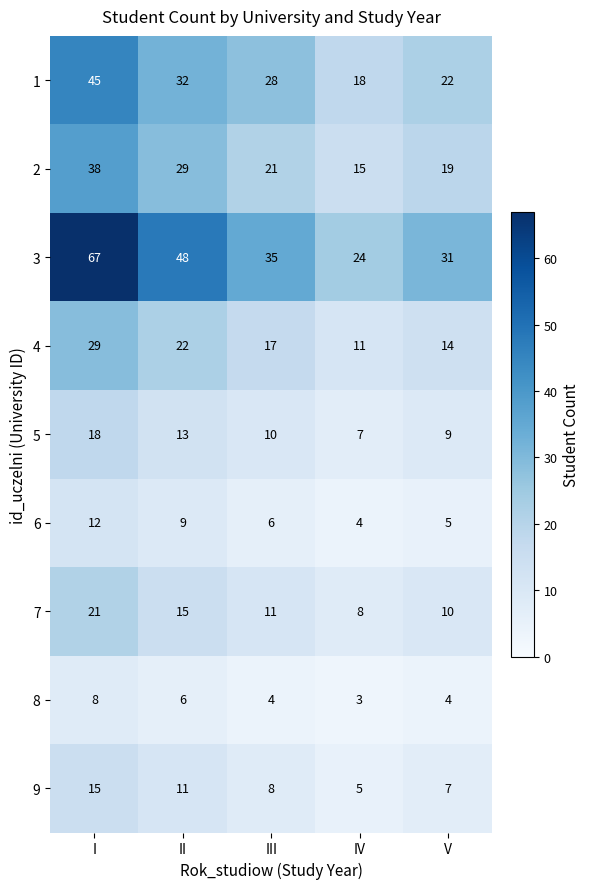

What is the sum of all 6 values?

36